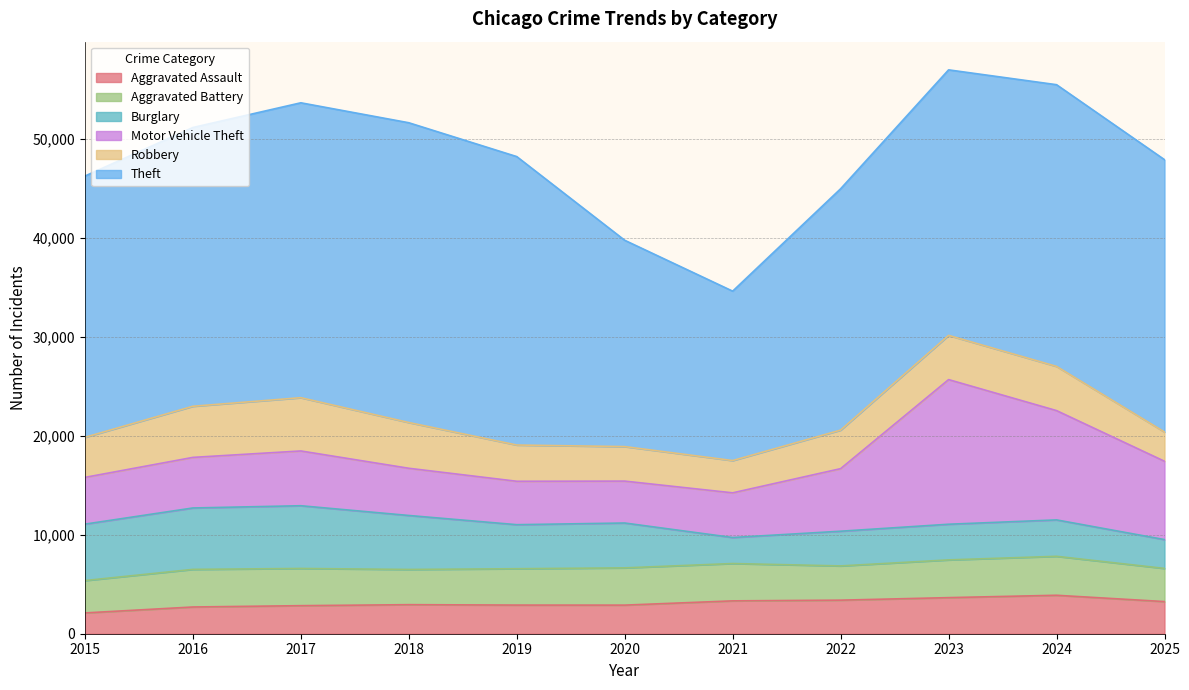

At 2019, list the series in order from smallest to largest.

Aggravated Assault, Robbery, Aggravated Battery, Motor Vehicle Theft, Burglary, Theft